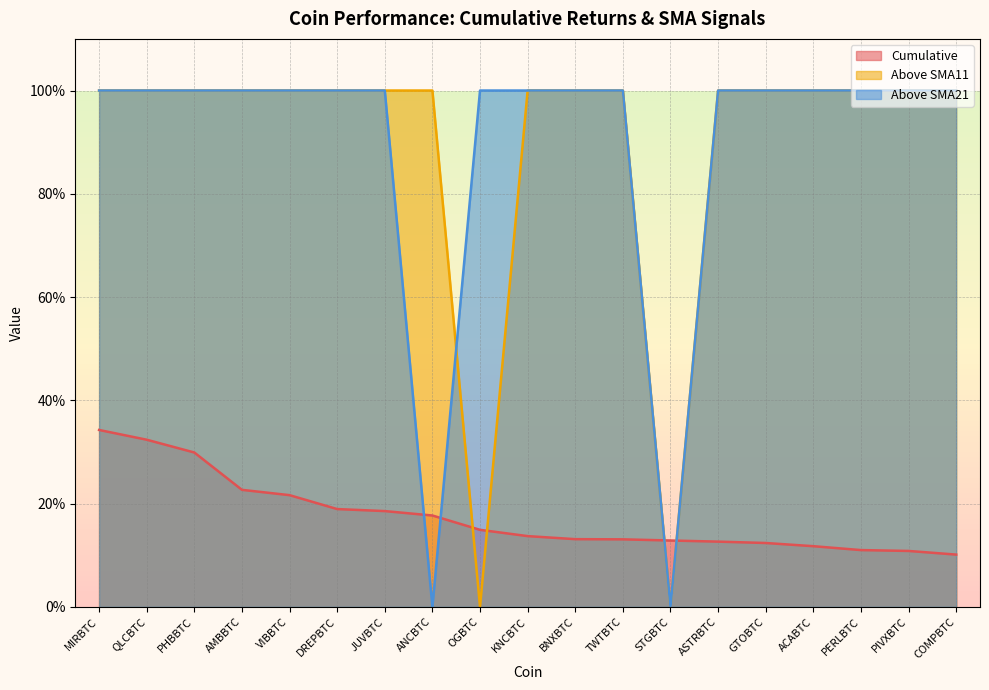

At which label is Cumulative closest to 0?

COMPBTC